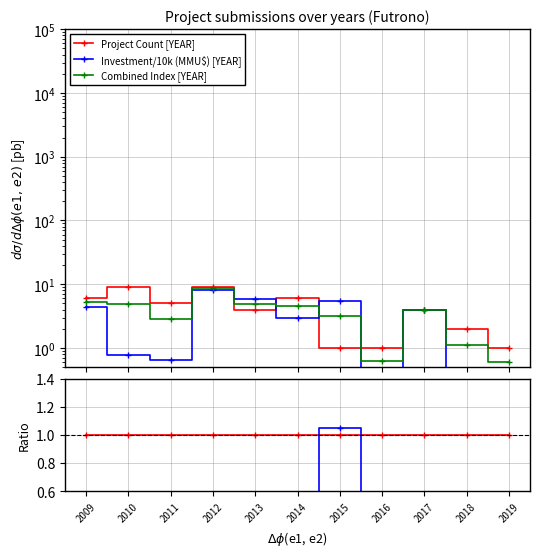

Where is Project Count [YEAR] nearest to the value 5?

2011